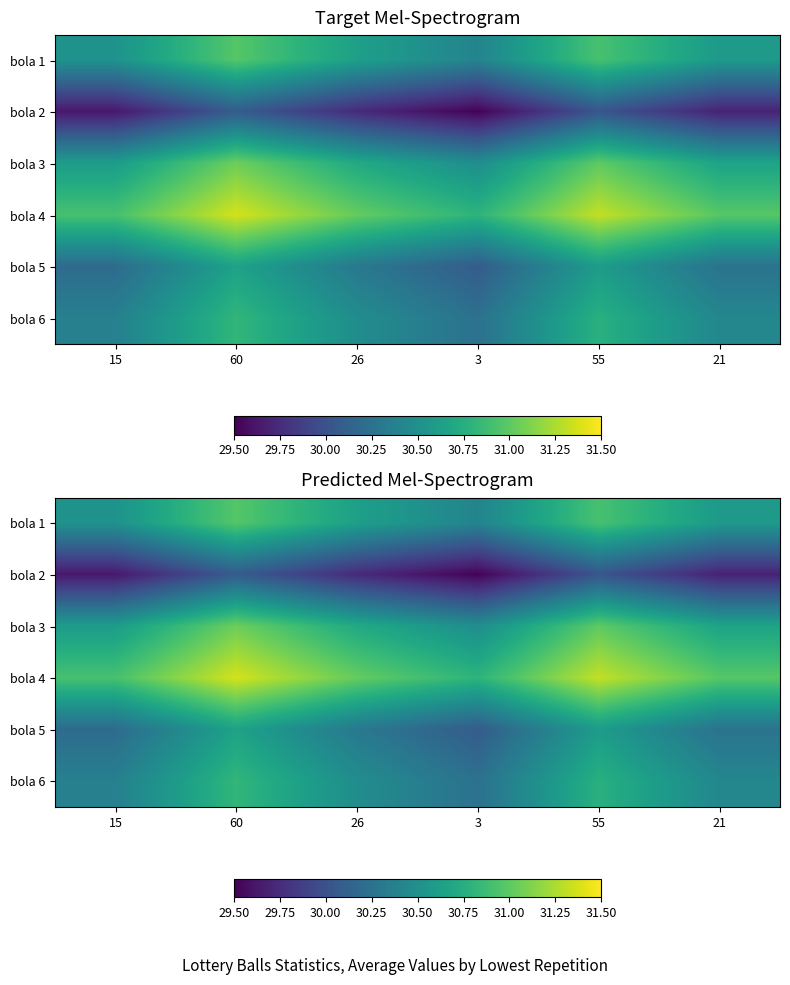

At how many categories does at least one series exceed 31?

3